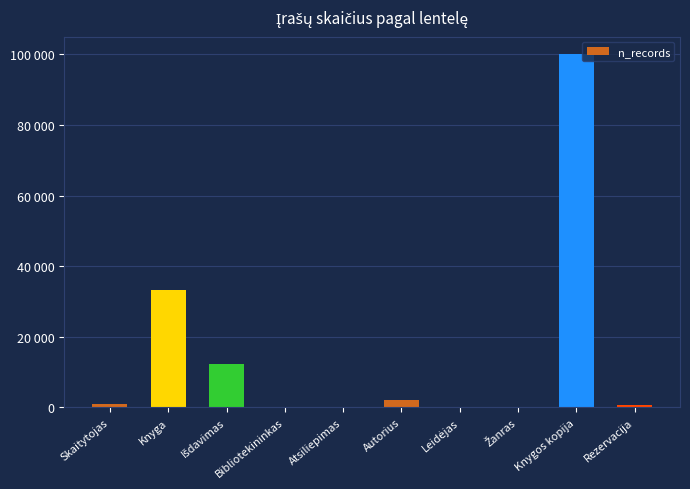

Are the bars horizontal?

No